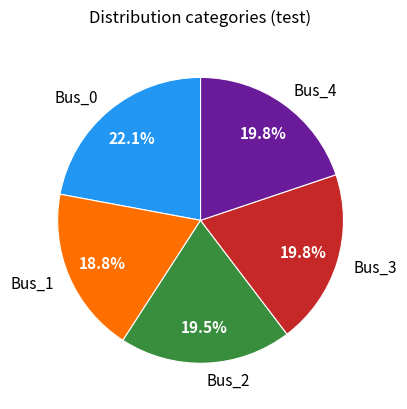

Is it true that Bus_3 is 34% of the pie?

False